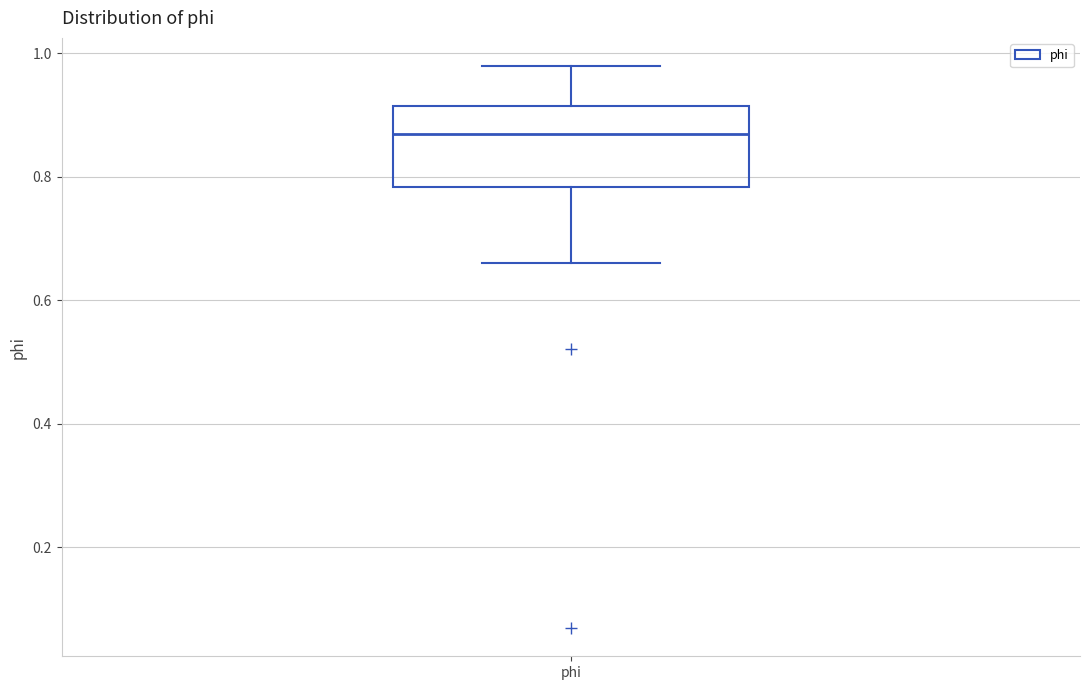

Transcribe this box plot: give where the median line is, the range the box spans, and where the two whiskers end, as read against the y-axis. The values are not printed on the chart, so give them approximately, as read against the axis.

median 0.86, box 0.78 to 0.92, whiskers 0.66 to 0.98